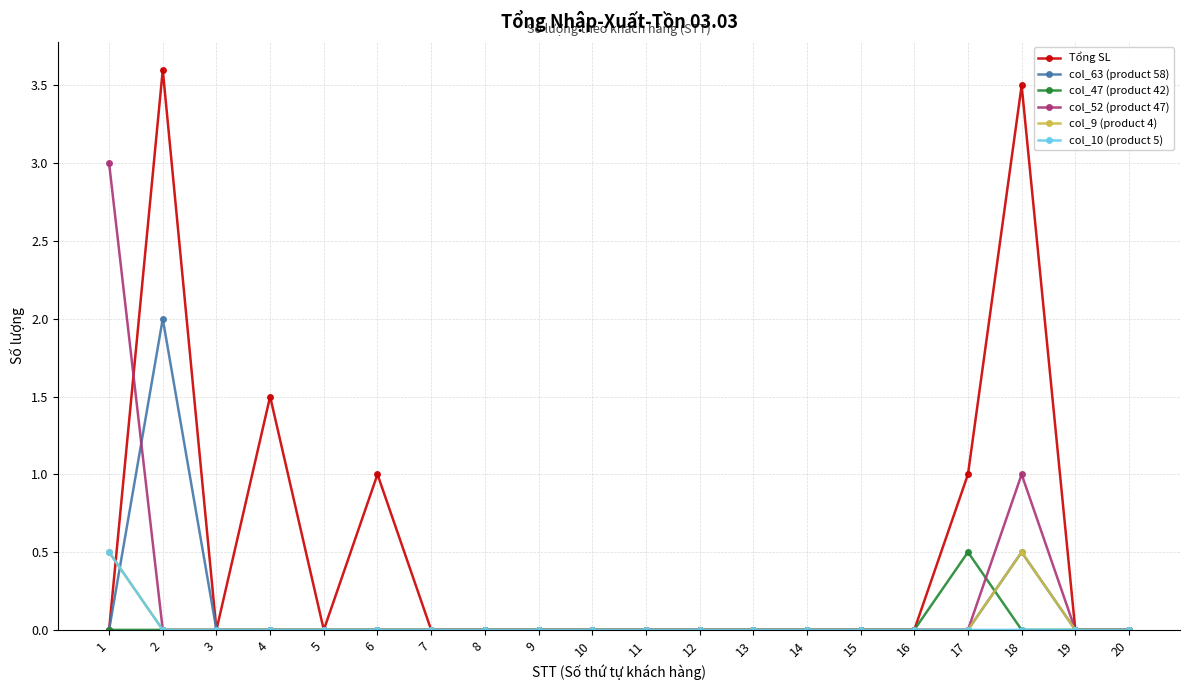

What is the average value of the col_9 (product 4) series?

0.1